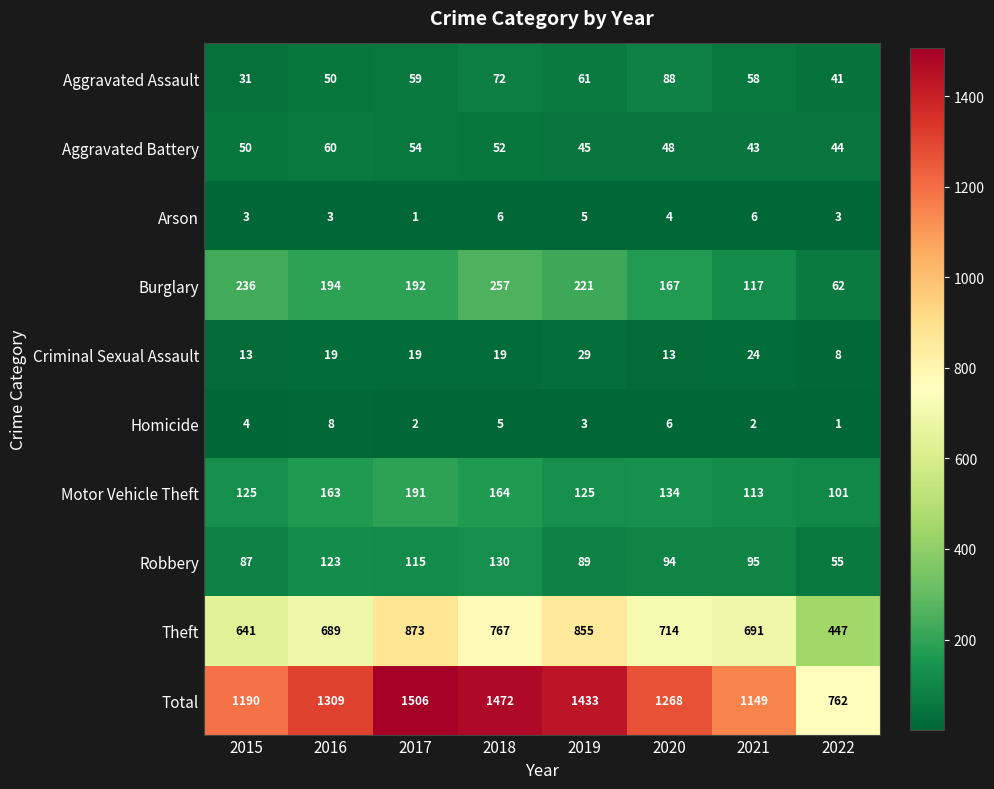

What is the spread (max minus min) of values at 2016?

1306